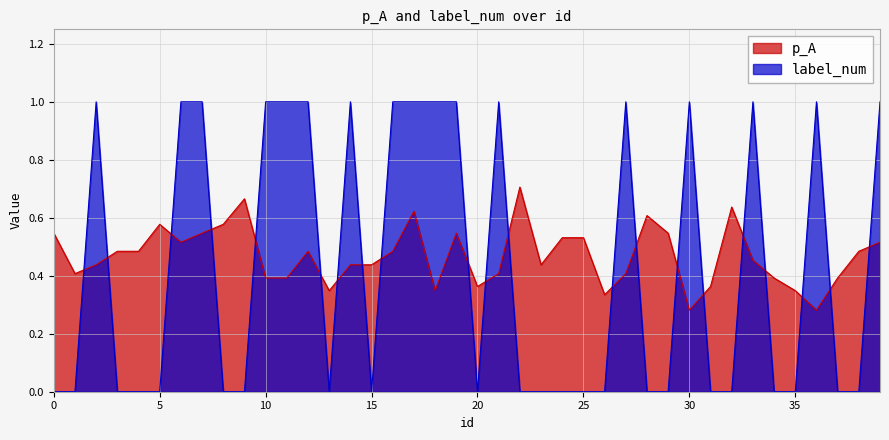

Reading left to right, transcribe all the data shown in this chart.

p_A: 0.5	0.4	0.4	0.5	0.5	0.6	0.5	0.5	0.6	0.7	0.4	0.4	0.5	0.3	0.4	0.4	0.5	0.6	0.3	0.5	0.4	0.4	0.7	0.4	0.5	0.5	0.3	0.4	0.6	0.5	0.3	0.4	0.6	0.5	0.4	0.3	0.3	0.4	0.5	0.5
label_num: 0.0	0.0	1.0	0.0	0.0	0.0	1.0	1.0	0.0	0.0	1.0	1.0	1.0	0.0	1.0	0.0	1.0	1.0	1.0	1.0	0.0	1.0	0.0	0.0	0.0	0.0	0.0	1.0	0.0	0.0	1.0	0.0	0.0	1.0	0.0	0.0	1.0	0.0	0.0	1.0